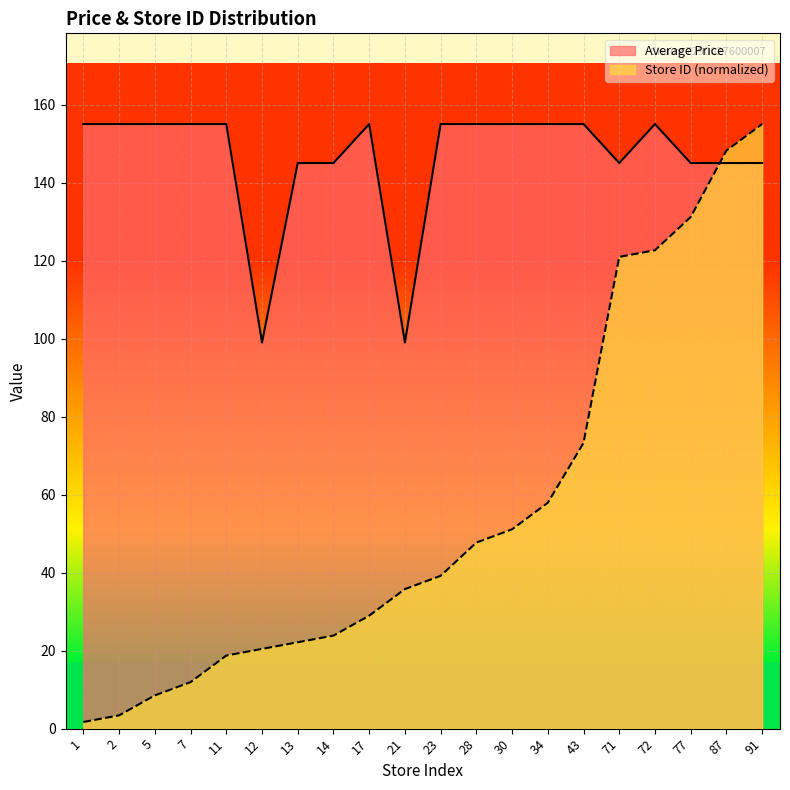

Rank the series by their average value, from highest to lowest.

Average Price, Store ID (normalized)